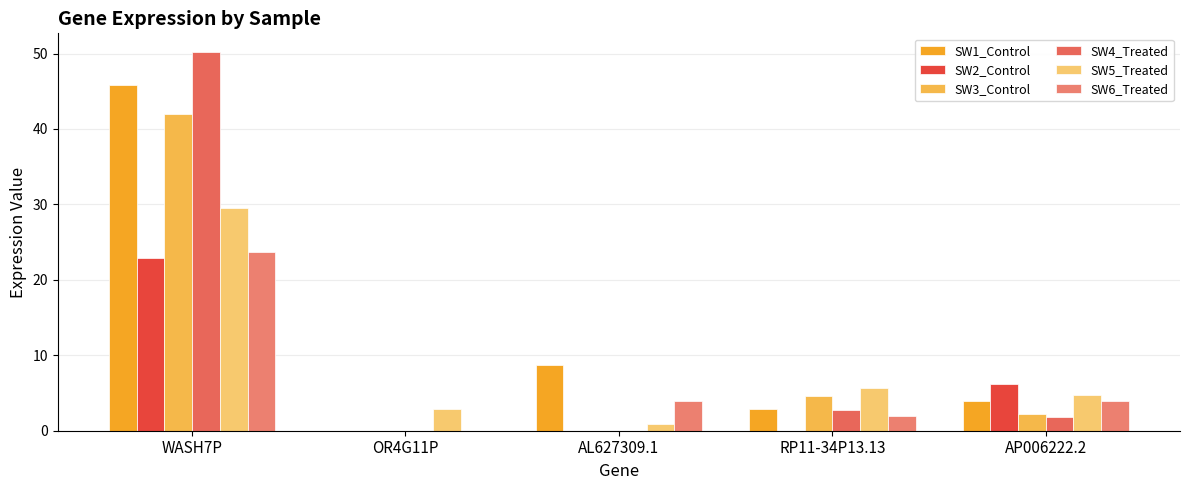

Reading left to right, list all the values displayed in this chart.

SW1_Control: WASH7P=45.8	OR4G11P=0.0	AL627309.1=8.8	RP11-34P13.13=2.9	AP006222.2=3.9
SW2_Control: WASH7P=22.8	OR4G11P=0.0	AL627309.1=0.0	RP11-34P13.13=0.0	AP006222.2=6.2
SW3_Control: WASH7P=42.0	OR4G11P=0.0	AL627309.1=0.0	RP11-34P13.13=4.5	AP006222.2=2.3
SW4_Treated: WASH7P=50.2	OR4G11P=0.0	AL627309.1=0.0	RP11-34P13.13=2.7	AP006222.2=1.8
SW5_Treated: WASH7P=29.5	OR4G11P=2.9	AL627309.1=1.0	RP11-34P13.13=5.7	AP006222.2=4.8
SW6_Treated: WASH7P=23.7	OR4G11P=0.0	AL627309.1=4.0	RP11-34P13.13=2.0	AP006222.2=4.0